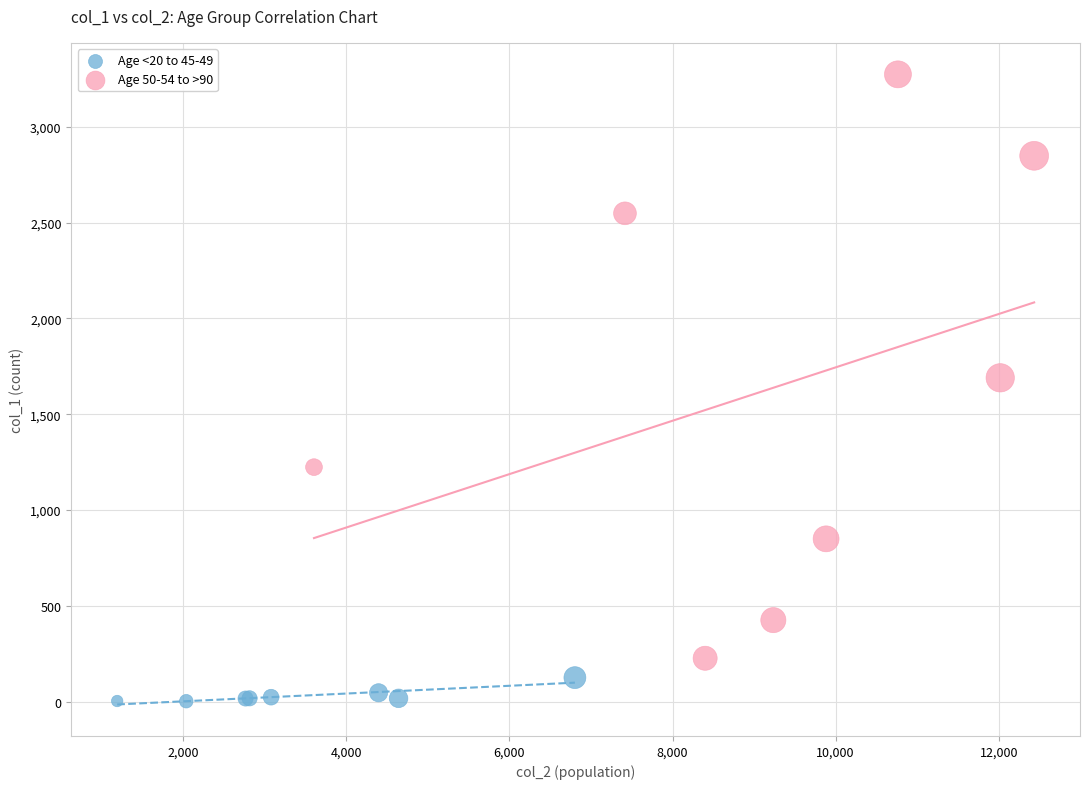

What are all the series names shown in the legend?

Age <20 to 45-49, Age 50-54 to >90